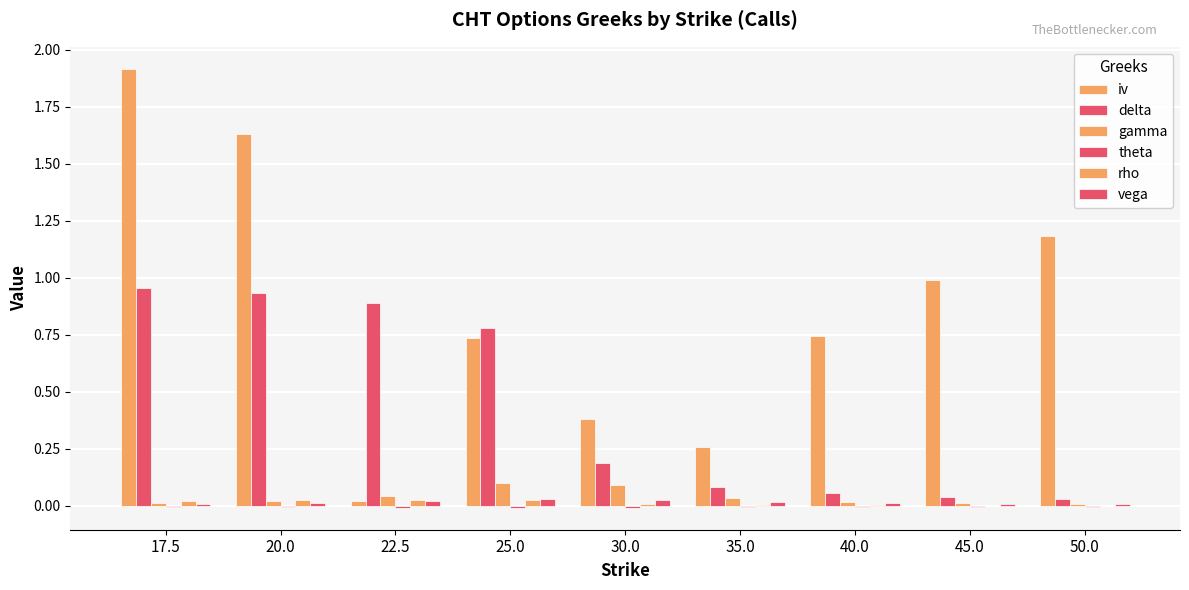

At which label is vega closest to 0?

50.0